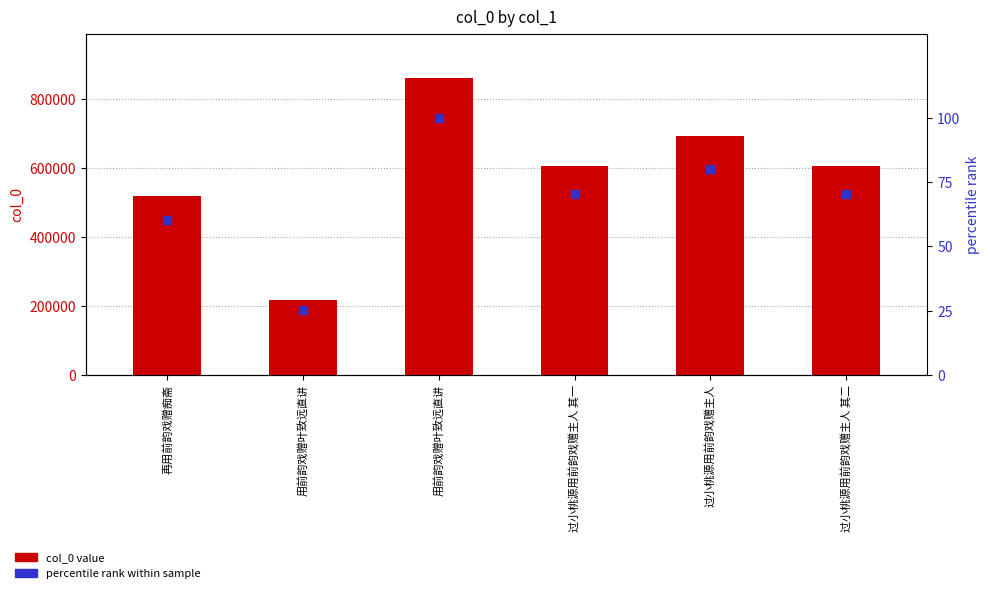

Are the bars grouped side by side (vs. stacked)?

Yes